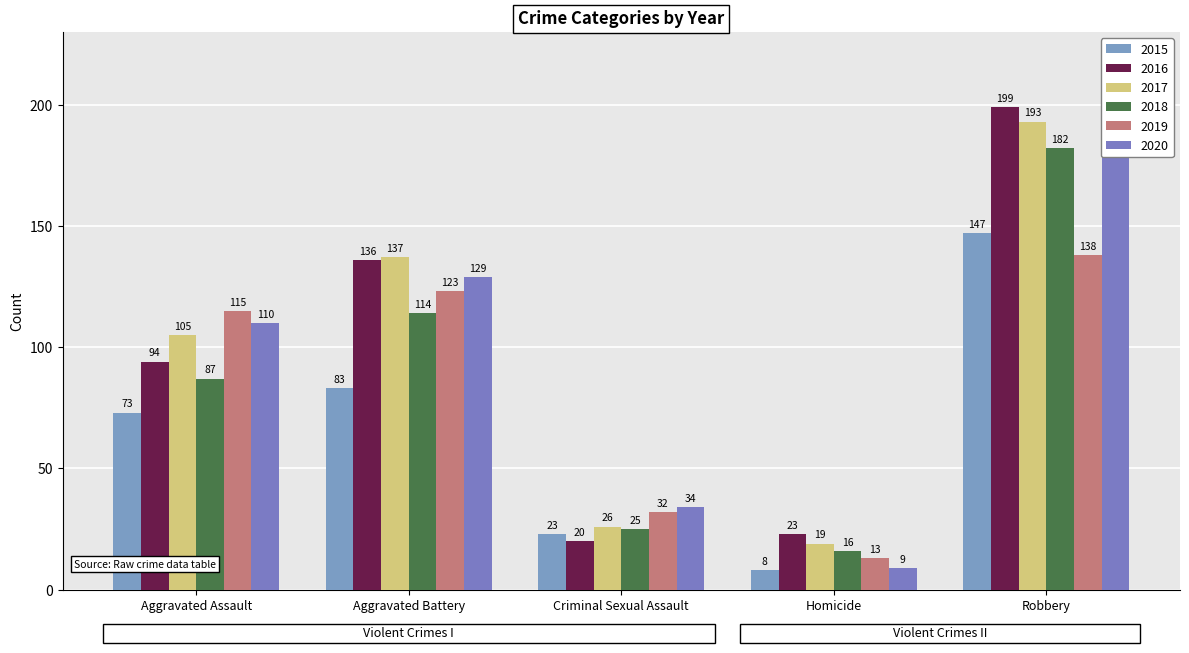

Reading right to left, what are all the values shown in this chart?

2015: 147	8	23	83	73
2016: 199	23	20	136	94
2017: 193	19	26	137	105
2018: 182	16	25	114	87
2019: 138	13	32	123	115
2020: 193	9	34	129	110